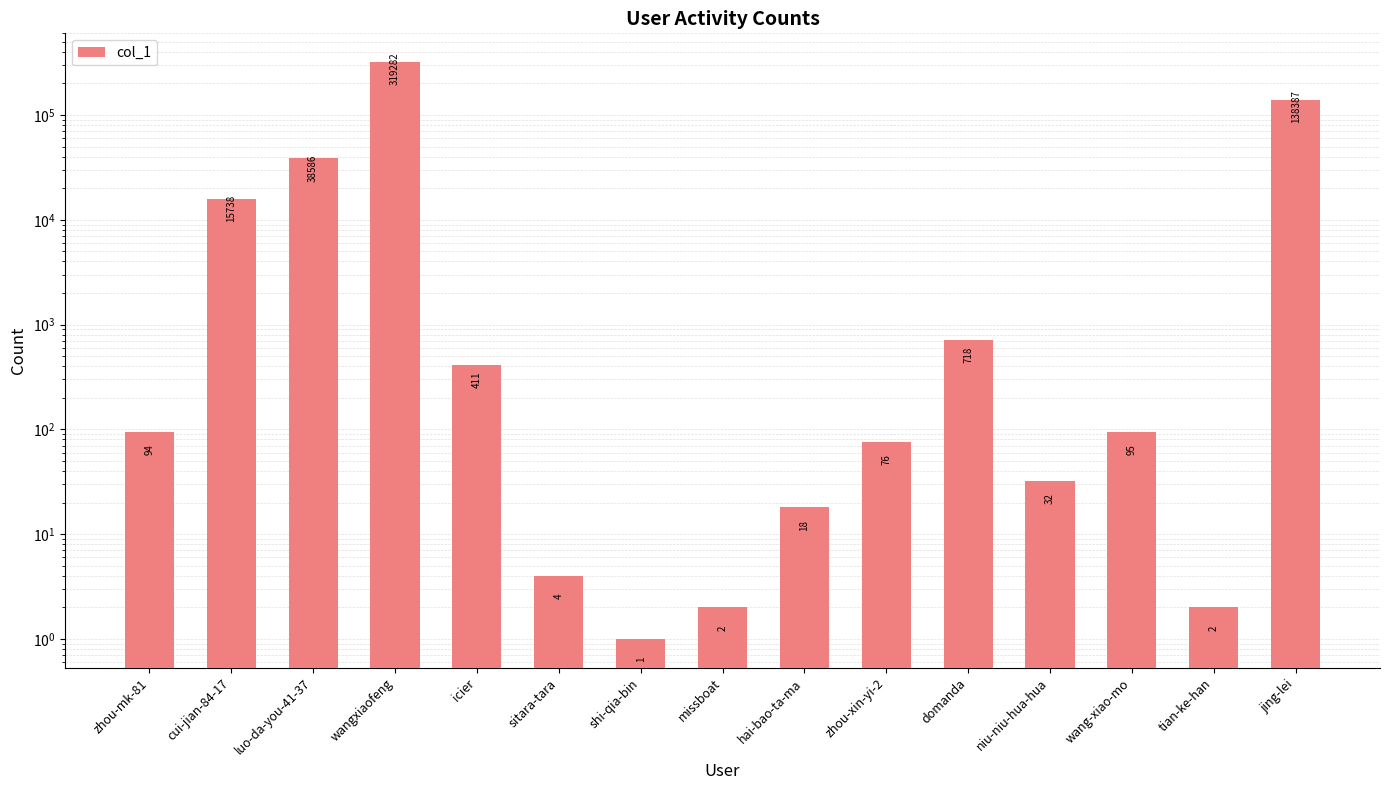

Which label corresponds to the largest value in the chart?

wangxiaofeng